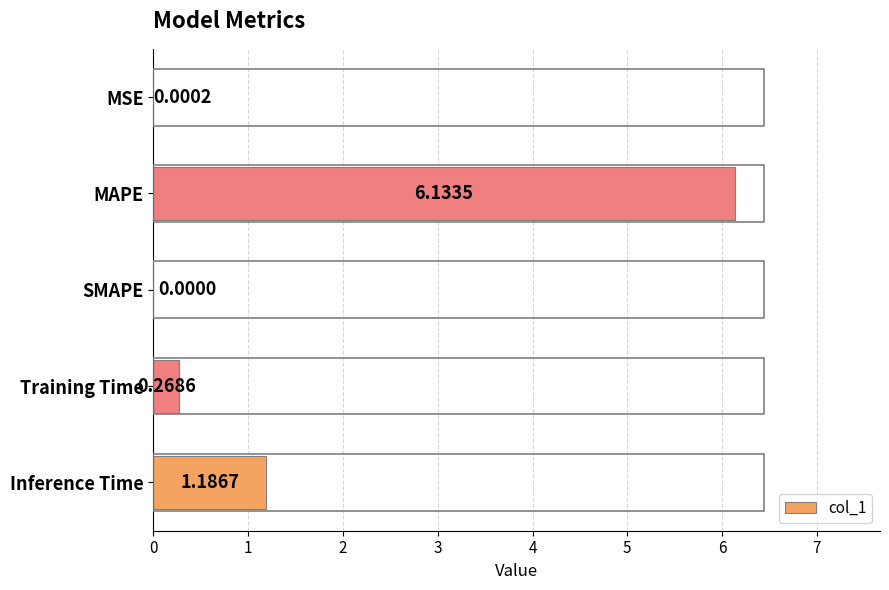

At which label is the value closest to 3?

Inference Time